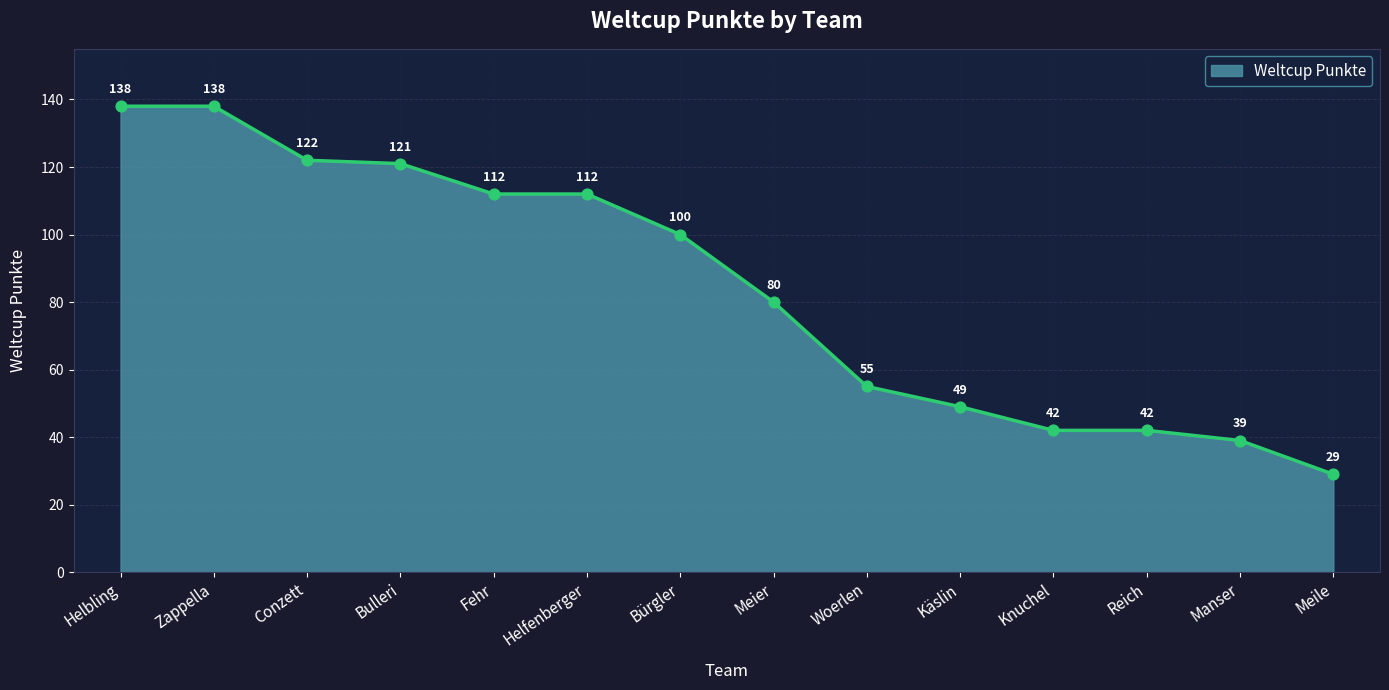

Between Manser and Fehr, which is larger?

Fehr